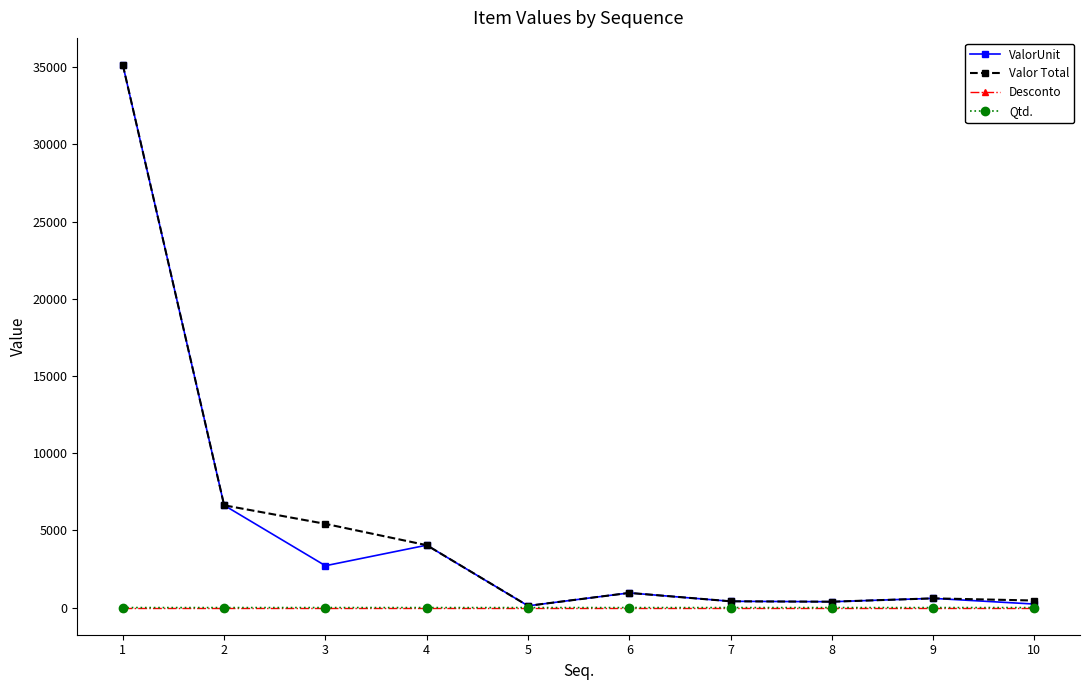

What is the maximum value shown in the chart?

35139.7